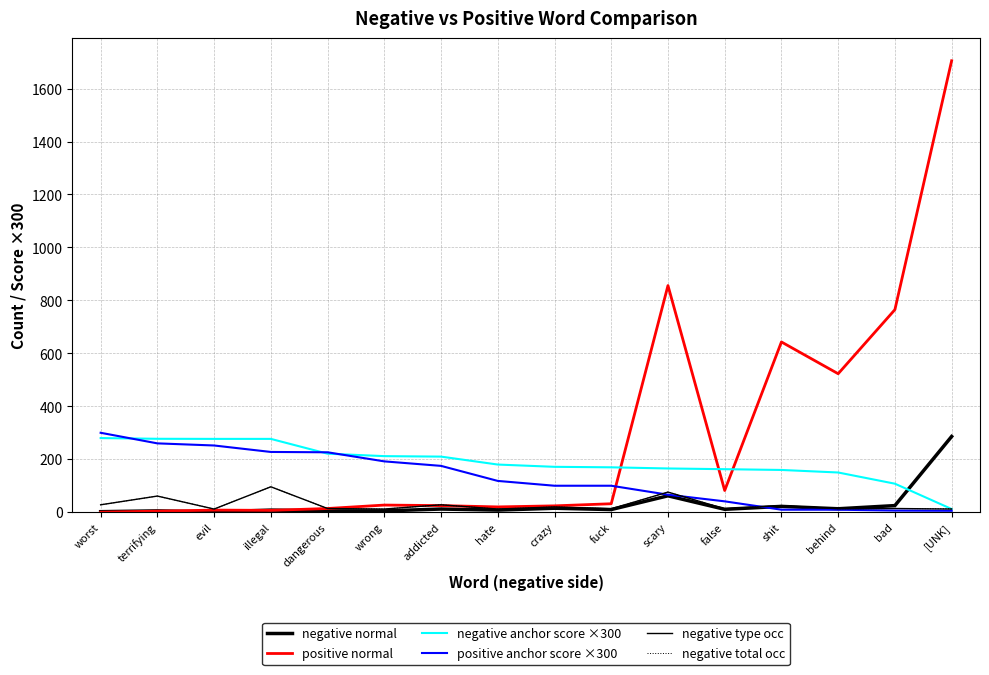

Does the chart display data point markers on the line(s)?

No